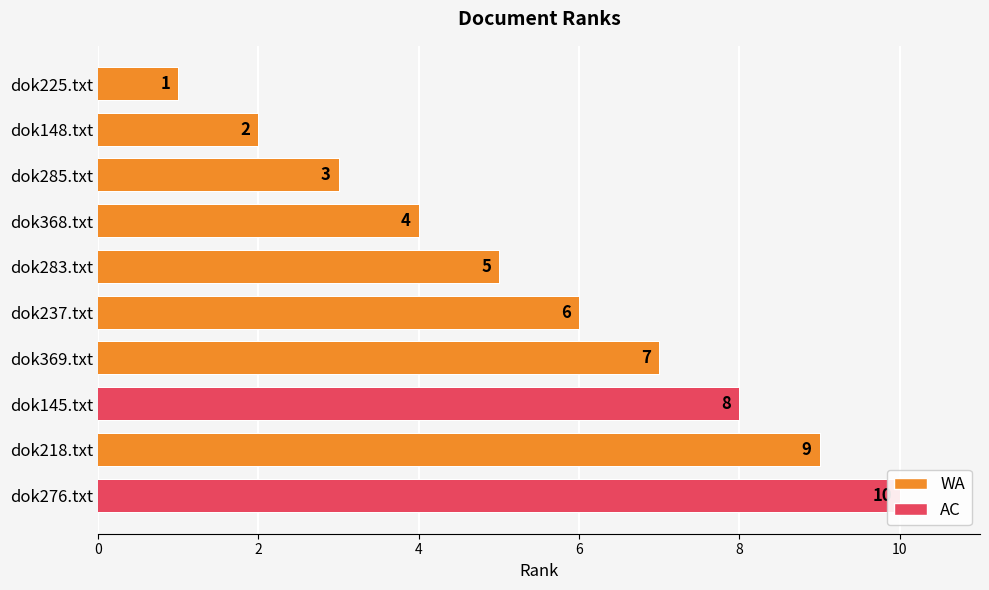

Approximately how many times larger is the value at dok368.txt compared to dok145.txt?

0.5